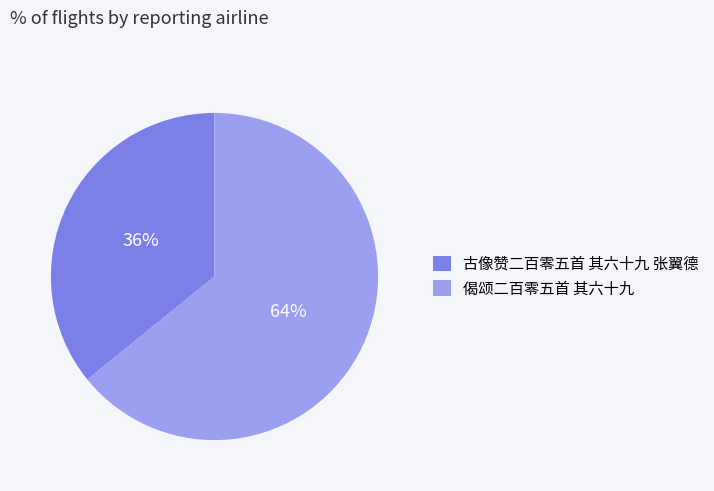

How many slices are in this pie chart?

2